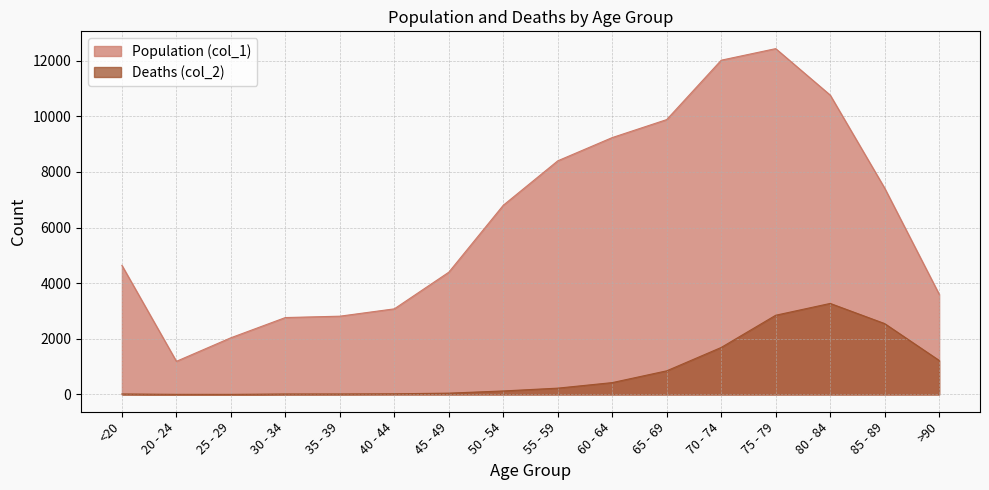

Rank the series by their average value, from lowest to highest.

Deaths (col_2), Population (col_1)